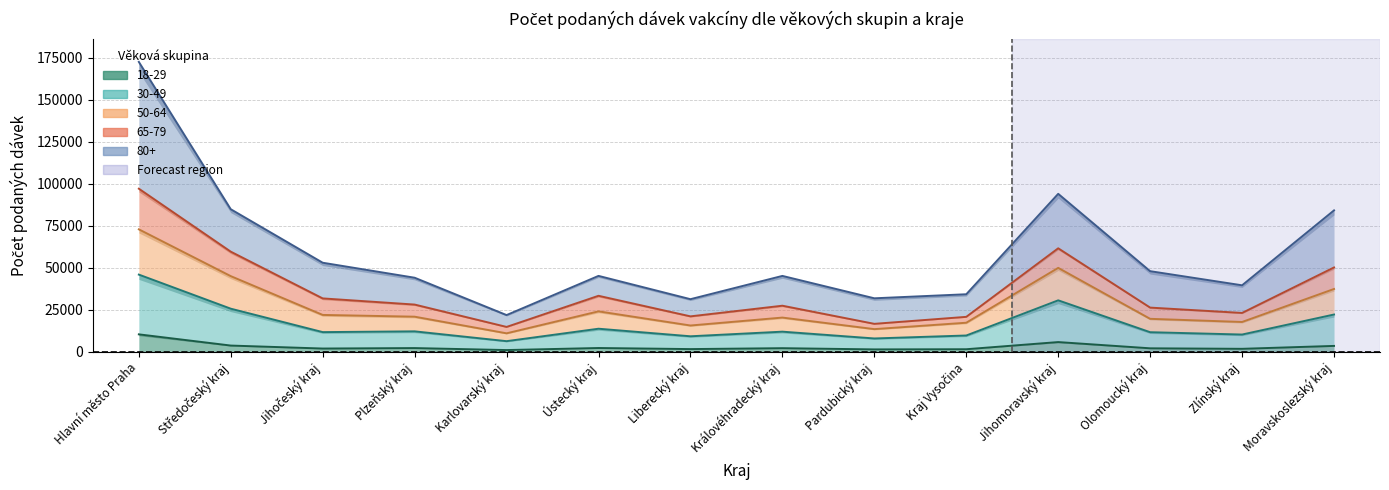

What value does the 18-29 series have at Zlínský kraj?

1702